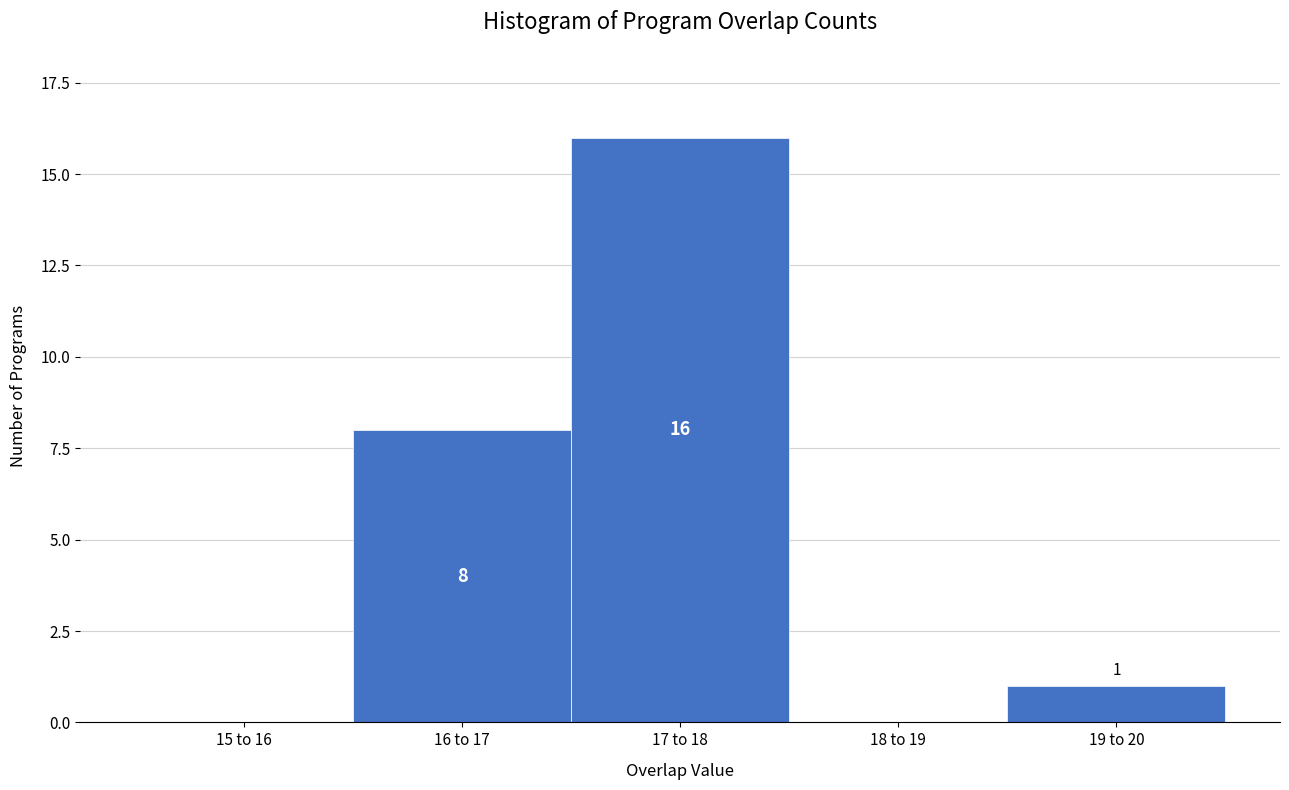

Reading right to left, what are all the values shown in this chart?

19 to 20=1	18 to 19=0	17 to 18=16	16 to 17=8	15 to 16=0